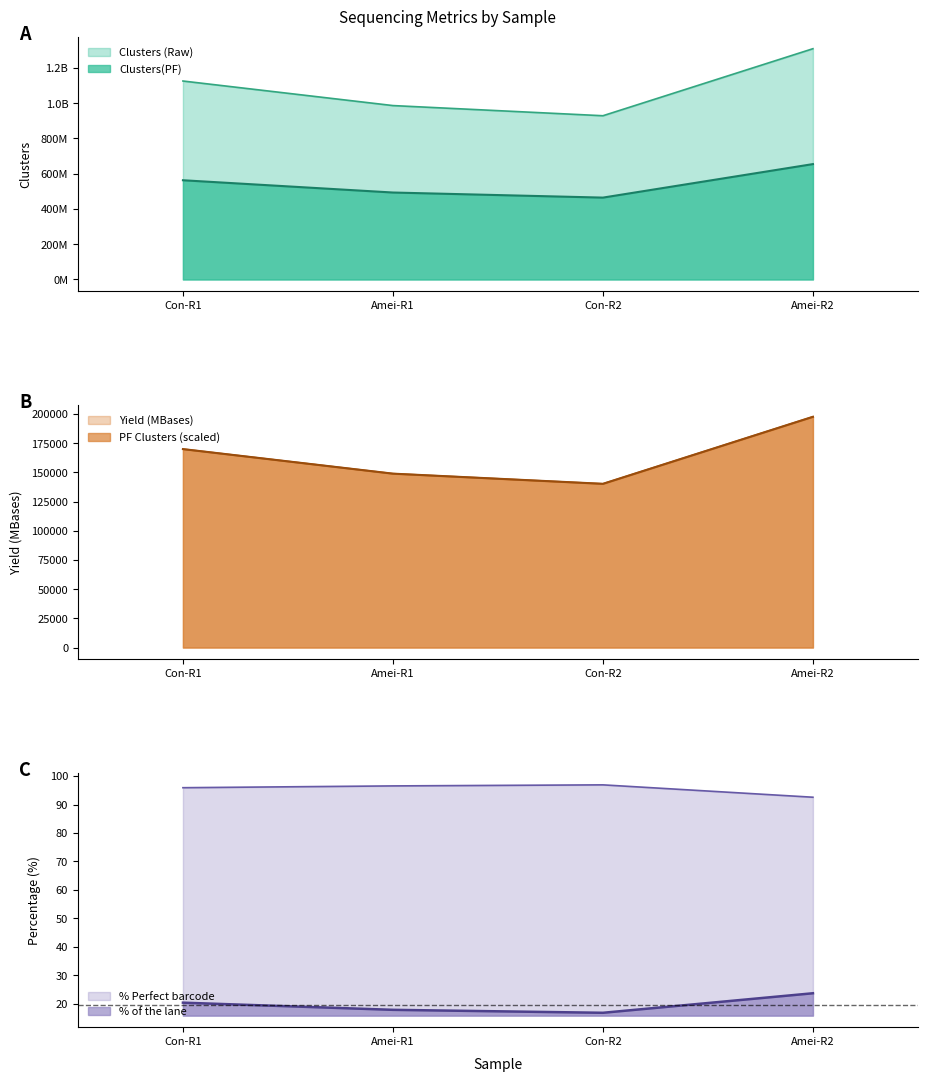

What is the difference between the maximum and minimum values in the Yield (MBases) series?

57439.0